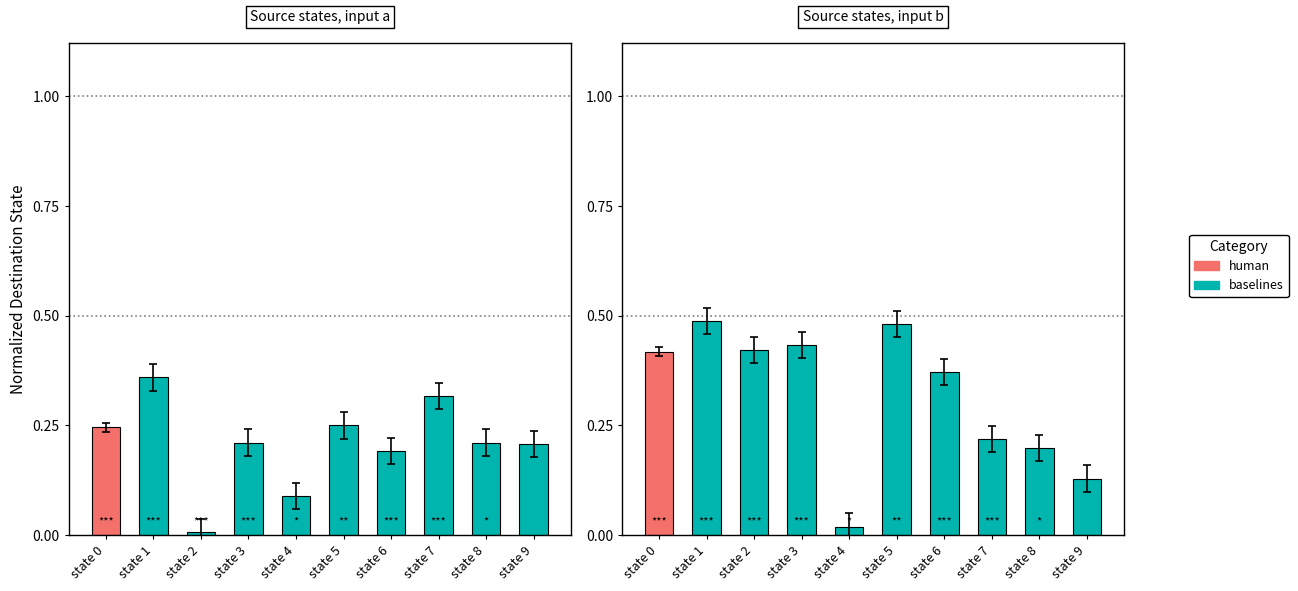

Rank the categories by value from lowest to highest.

state 4, state 9, state 8, state 7, state 6, state 0, state 2, state 3, state 5, state 1